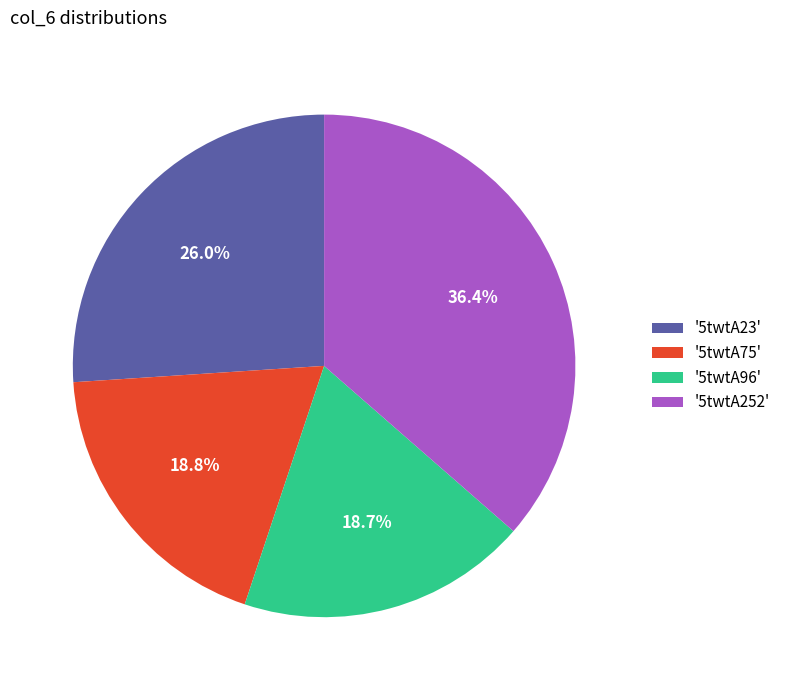

Is there a majority slice in this chart?

No